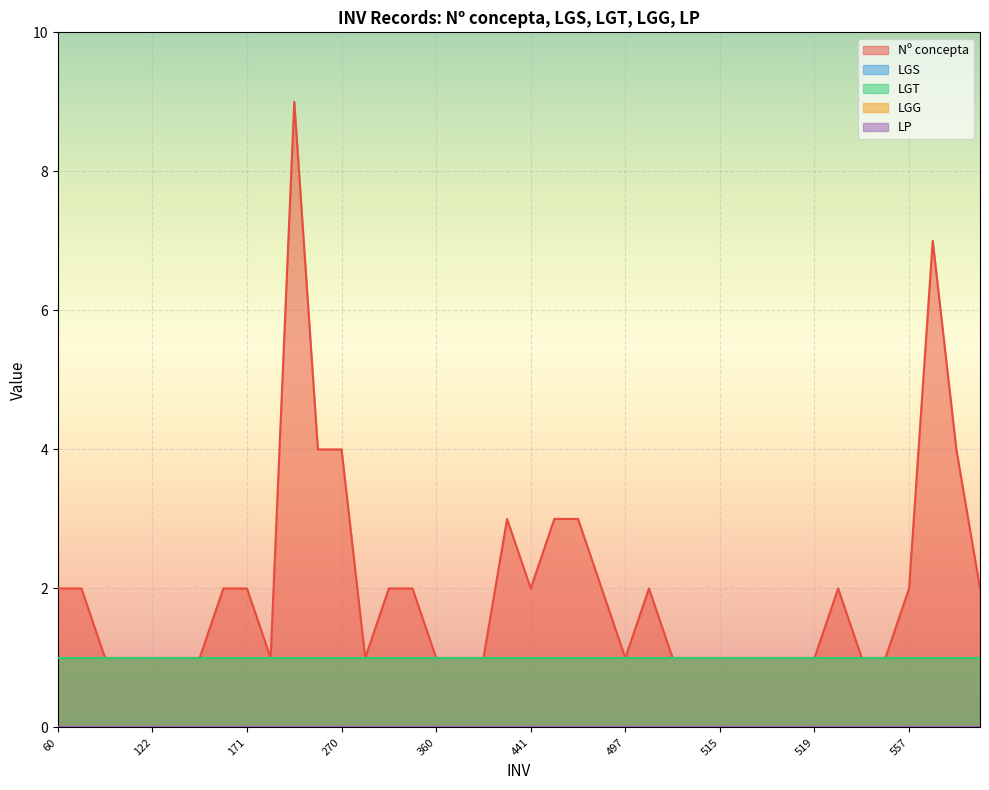

Does the chart display data point markers on the line(s)?

No